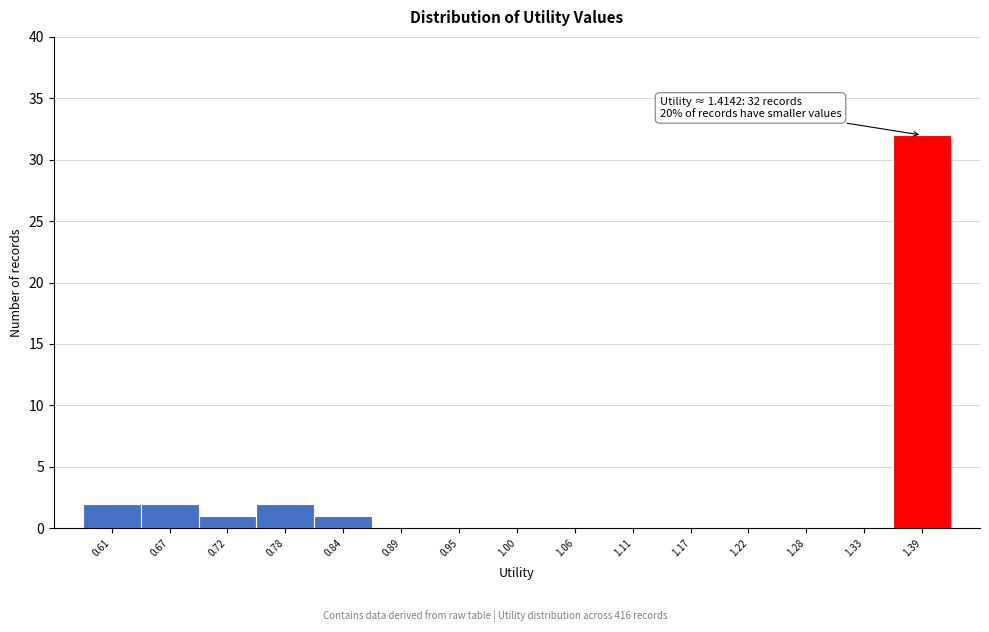

Which range on the x-axis has the tallest bar?

1.36 to 1.41